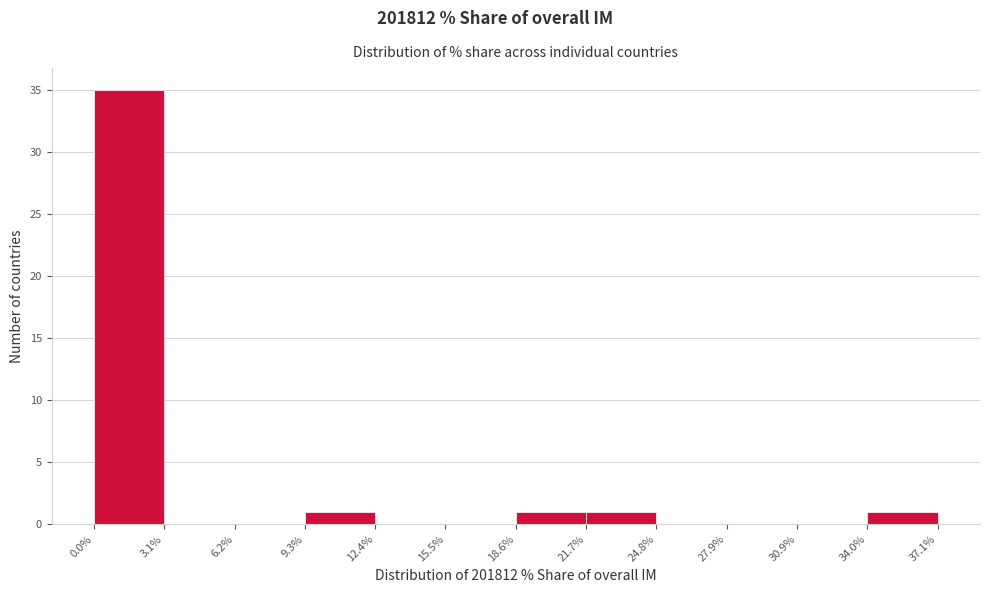

Reading left to right, transcribe this chart: for each bar, give the range it covers on the x-axis and its height. The values are not printed on the chart, so give them approximately, as read against the axis.

0.0% to 3.1%: 35
3.1% to 6.2%: 0
6.2% to 9.3%: 0
9.3% to 12.4%: 1
12.4% to 15.5%: 0
15.5% to 18.6%: 0
18.6% to 21.7%: 1
21.7% to 24.8%: 1
24.8% to 27.9%: 0
27.9% to 30.9%: 0
30.9% to 34.0%: 0
34.0% to 37.1%: 1